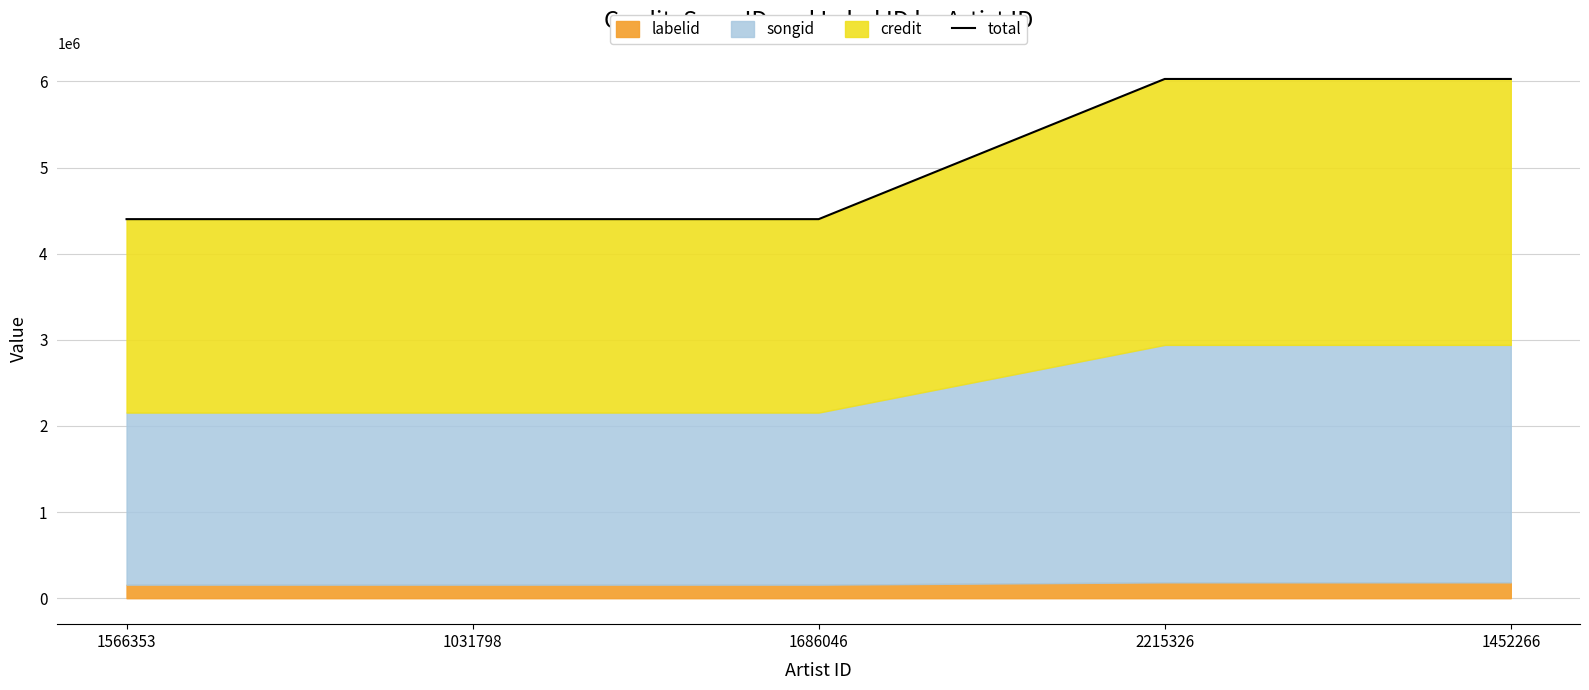

What position from the right is 1686046?

3